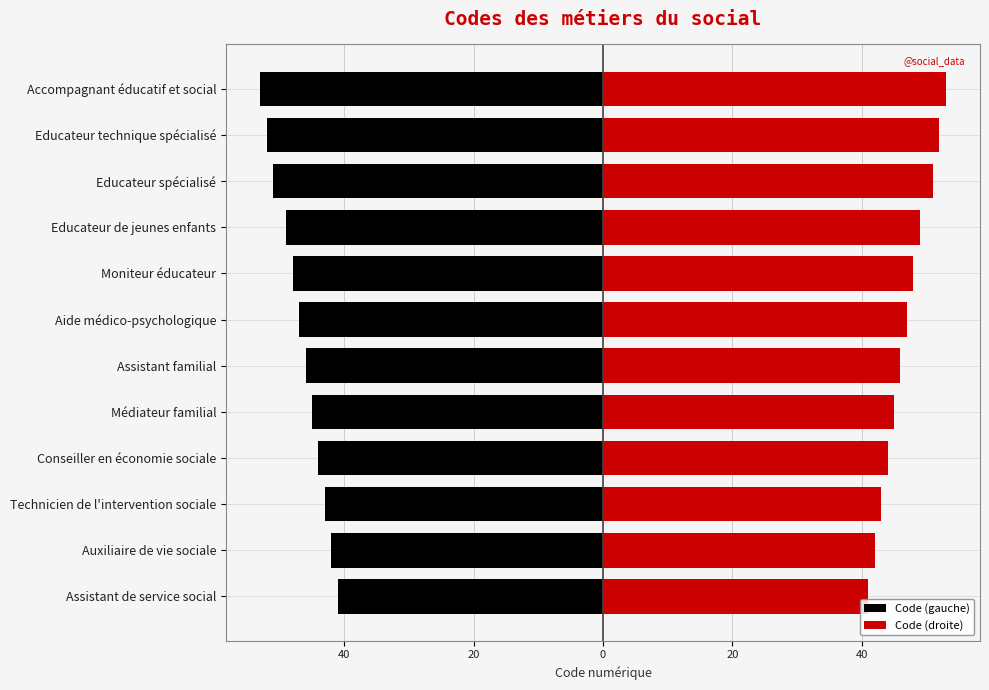

How many bars are there in total?

24